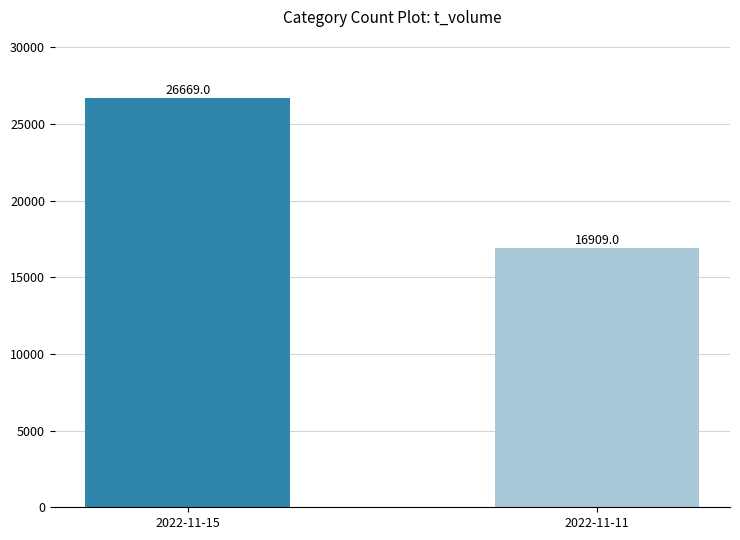

What is the maximum value shown in the chart?

26669